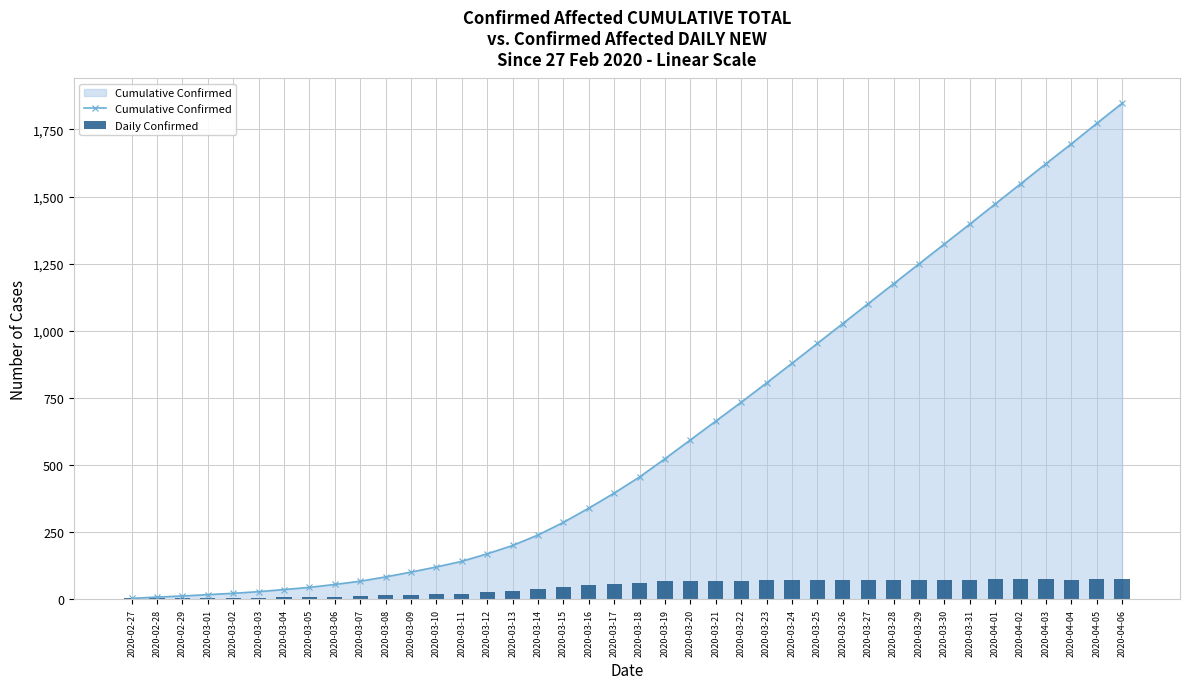

List the series in order of their overall mean, highest first.

Cumulative Confirmed, Daily Confirmed